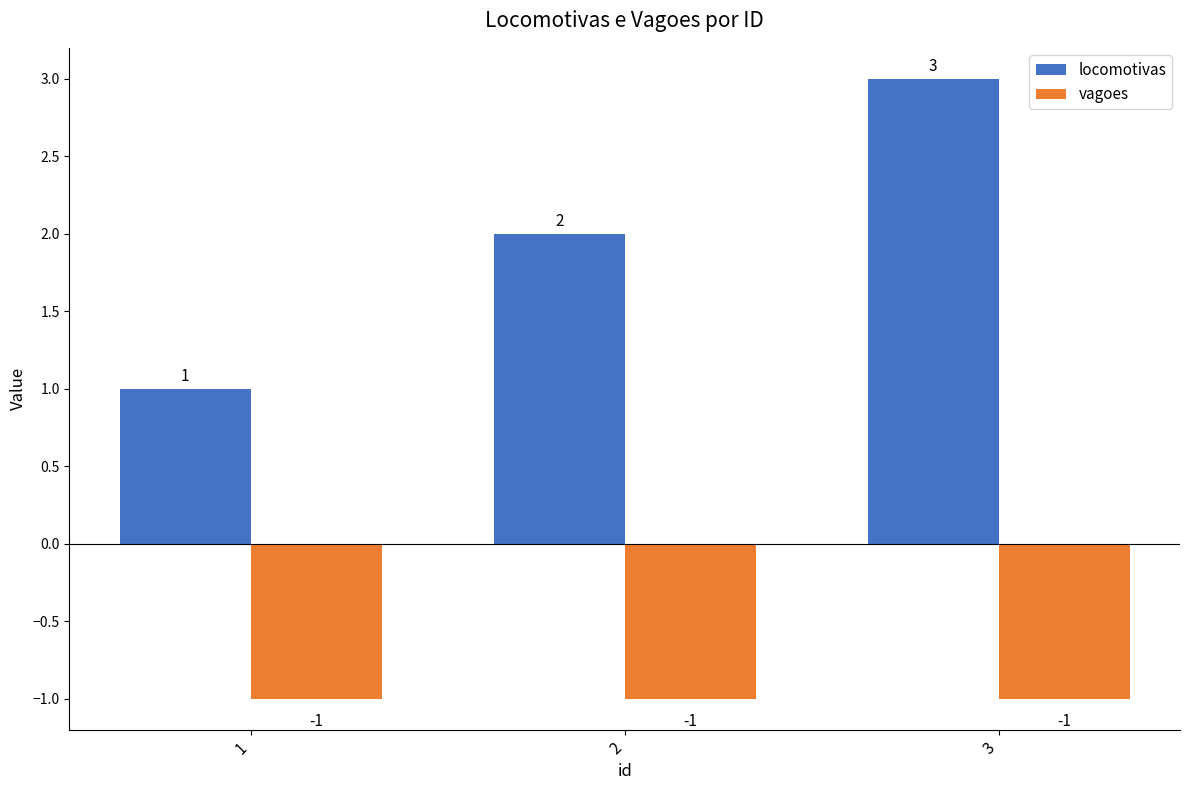

Is the value of vagoes at 1 greater than the value of locomotivas at 1?

No